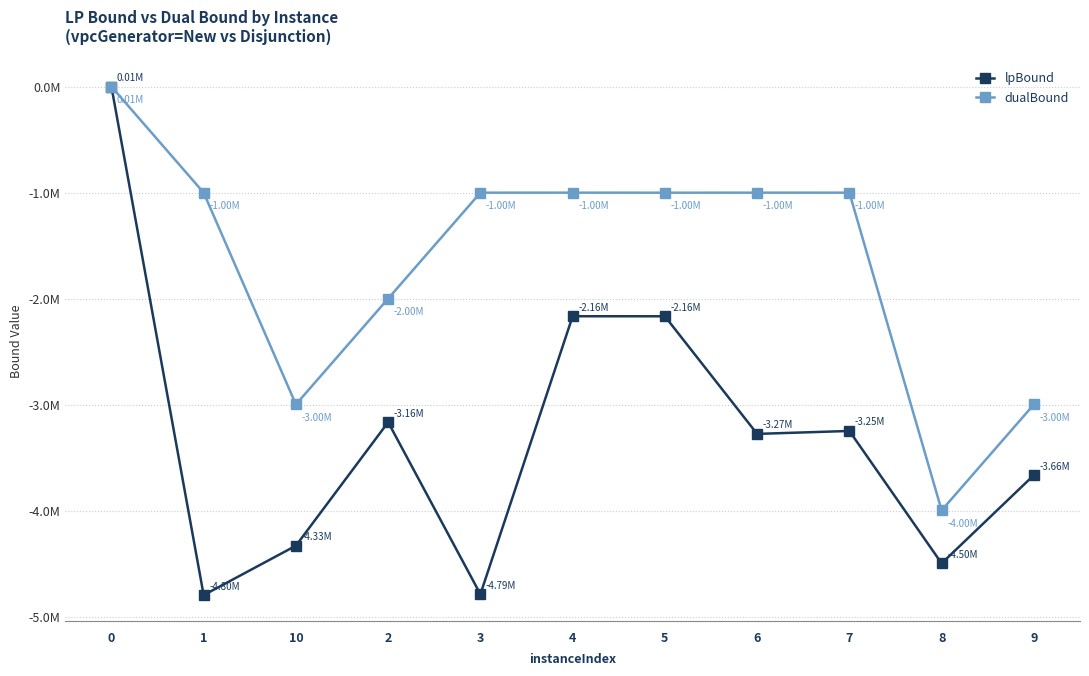

What are all the series names shown in the legend?

lpBound, dualBound